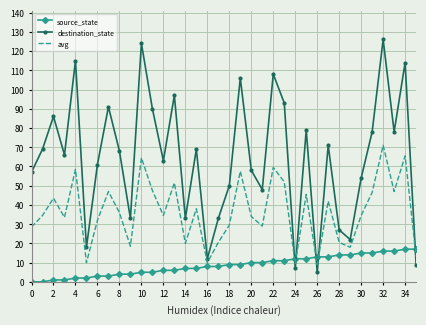

What is the minimum value for destination_state?

5.0